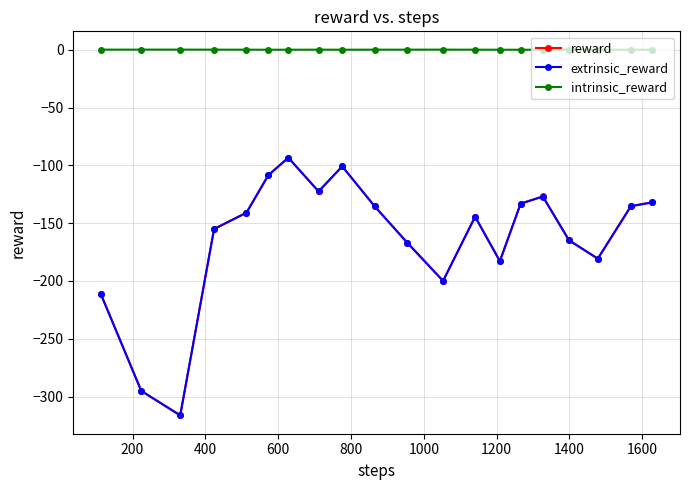

True or false: extrinsic_reward and reward intersect in this chart.

False